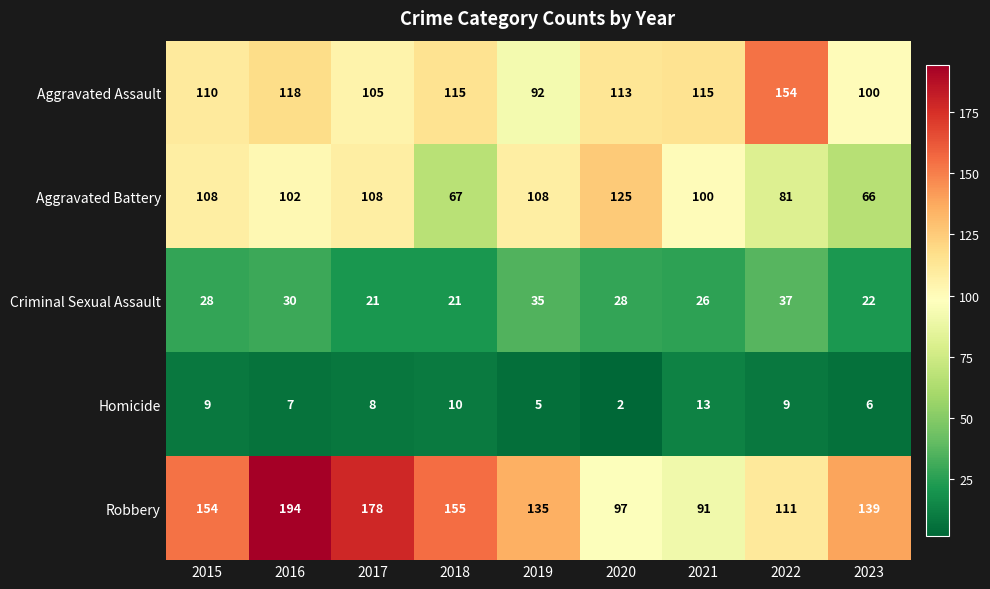

How many series are shown in this chart?

5